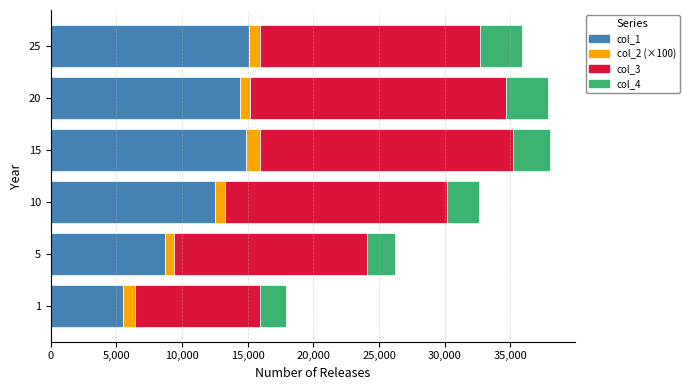

What is the lowest value of the col_1 series?

5501